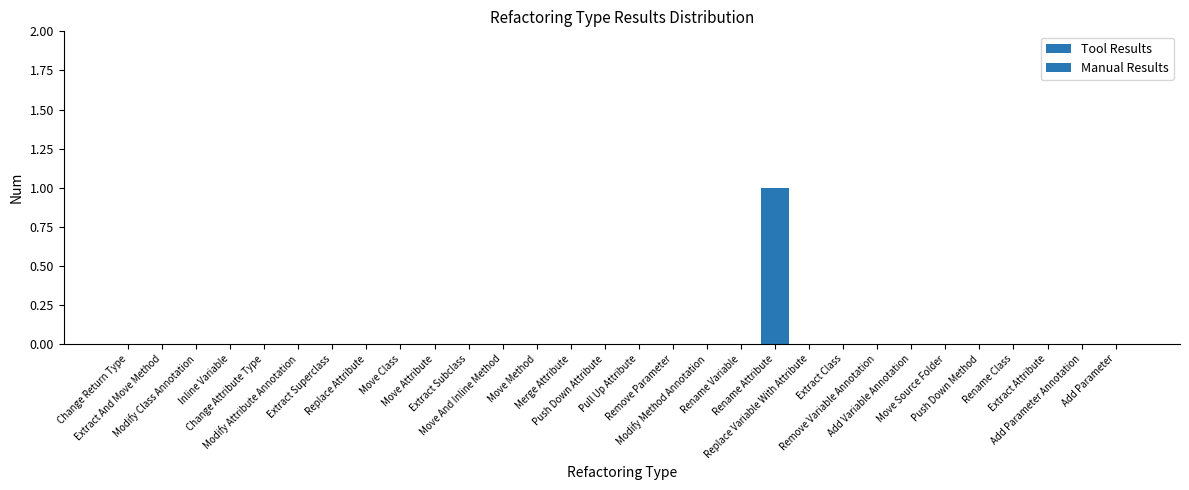

How many groups of bars are there?

30